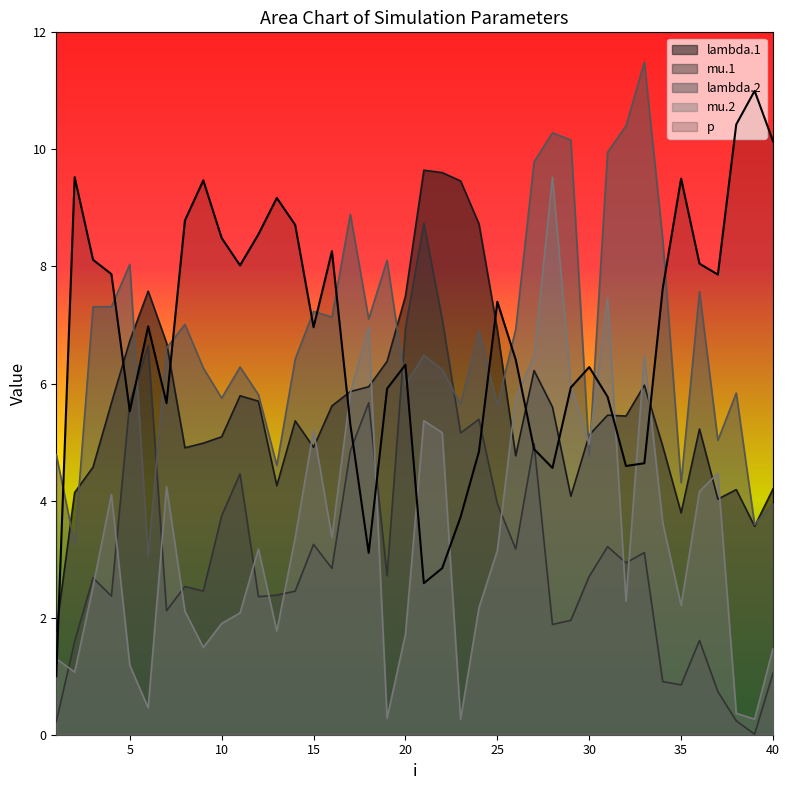

Does the chart display data point markers on the line(s)?

No